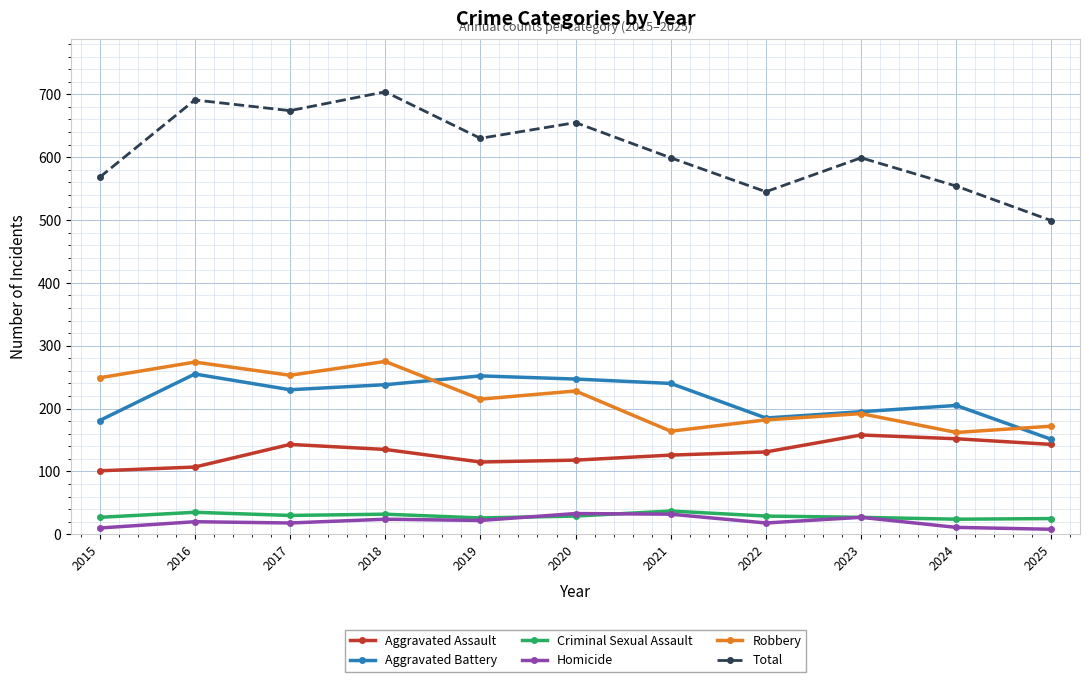

True or false: Total has a value of 1101 at 2020.

False